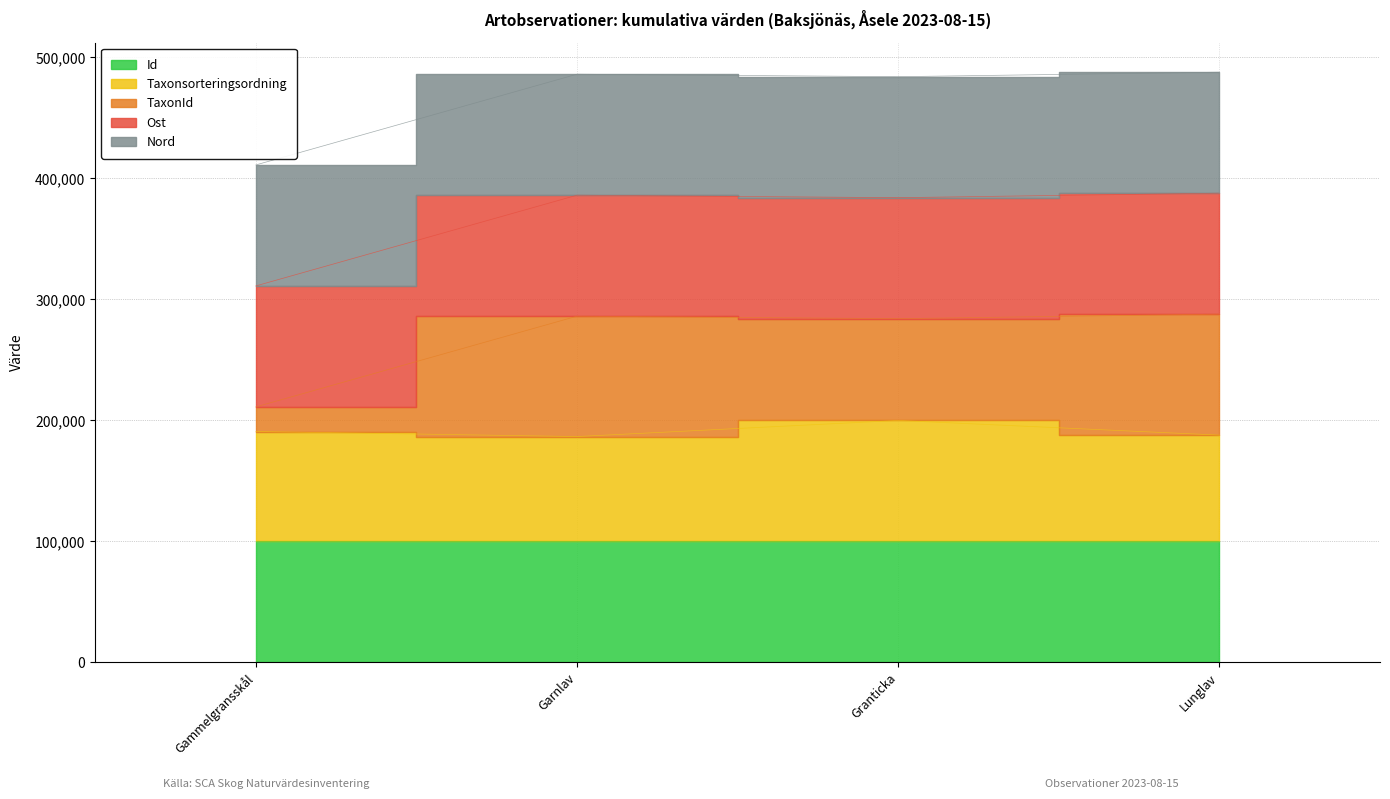

Which label corresponds to the smallest value in the chart?

Granticka